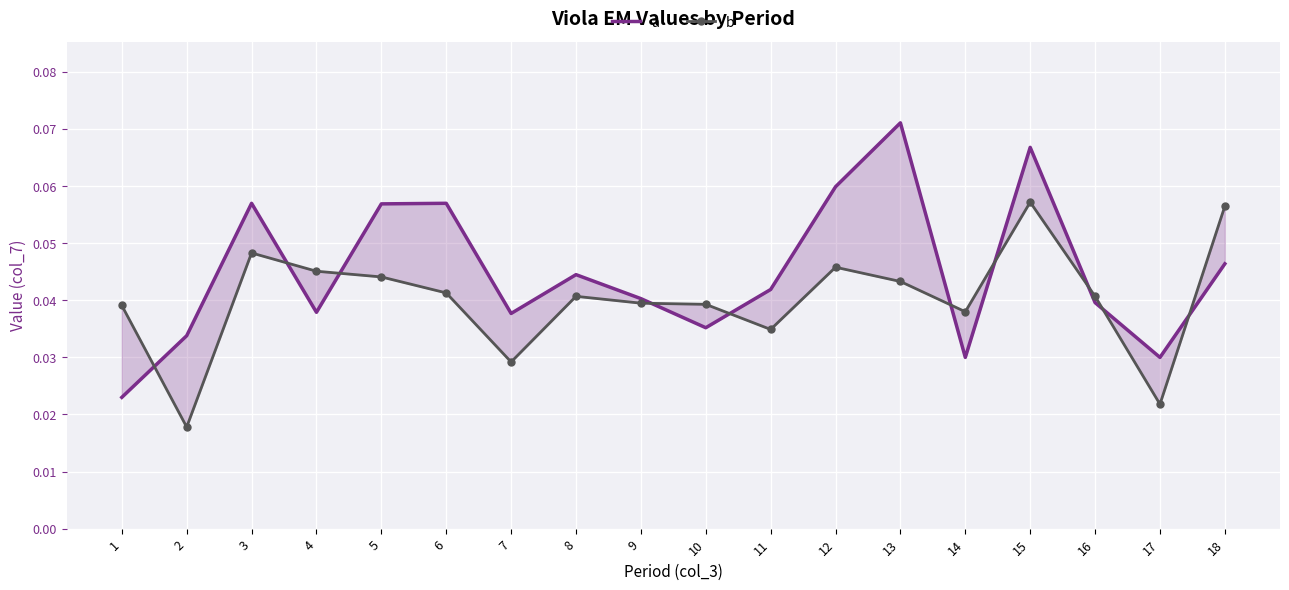

Which series changed the most between 7 and 10?

b